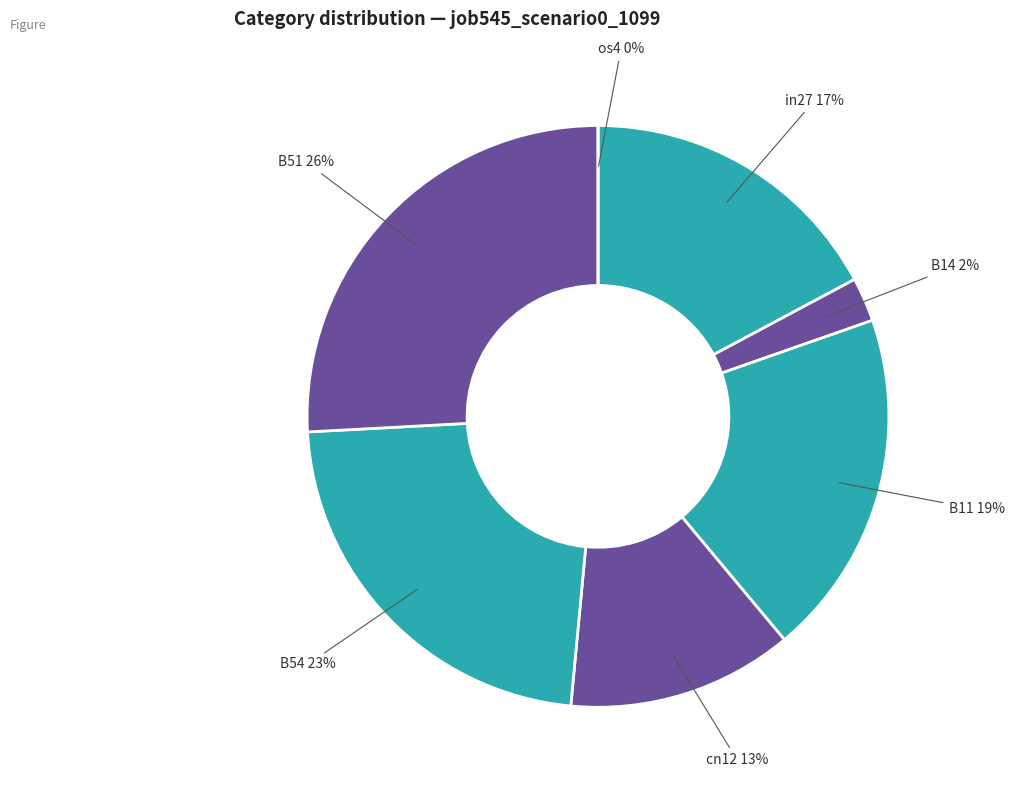

What is the smallest slice in the pie chart?

os4